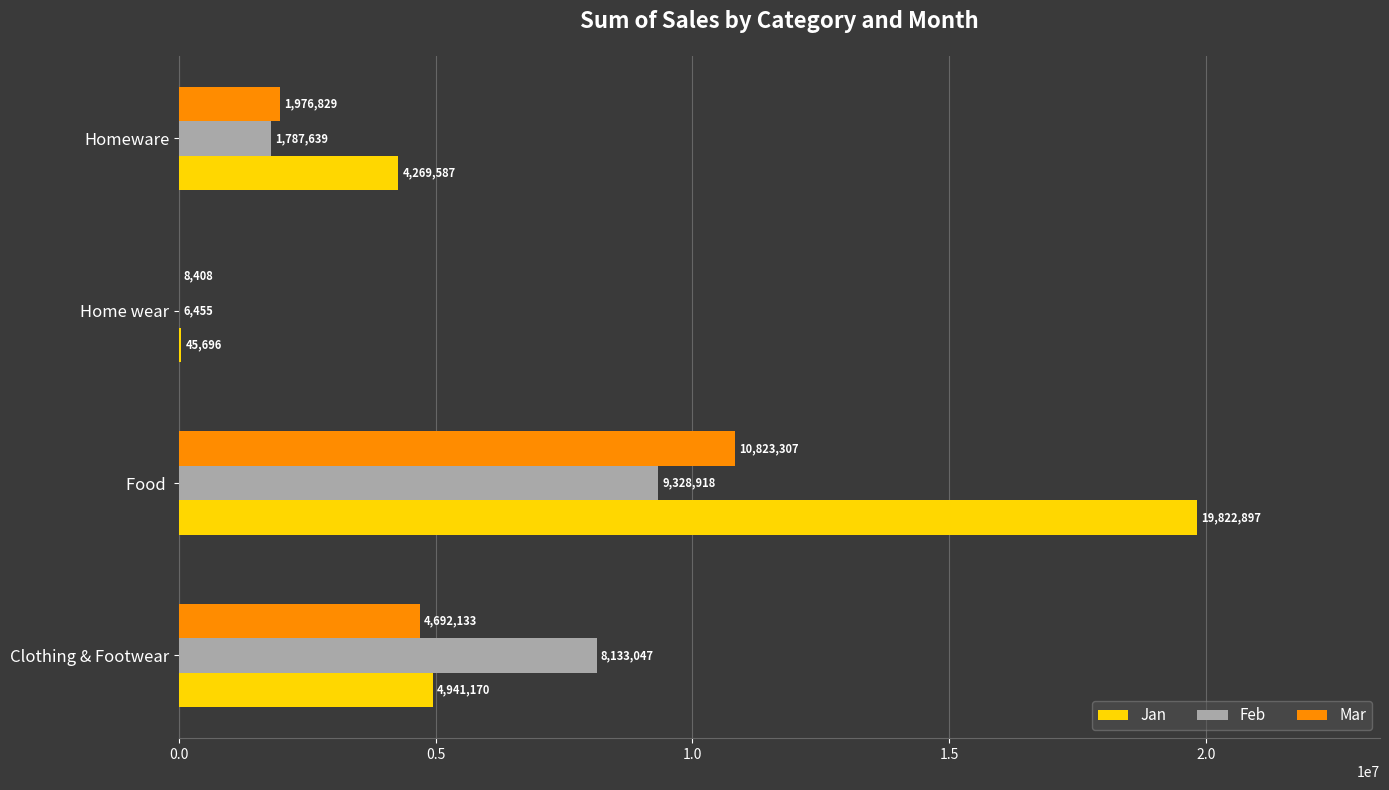

How many Mar values are between 1976829 and 10823307?

3